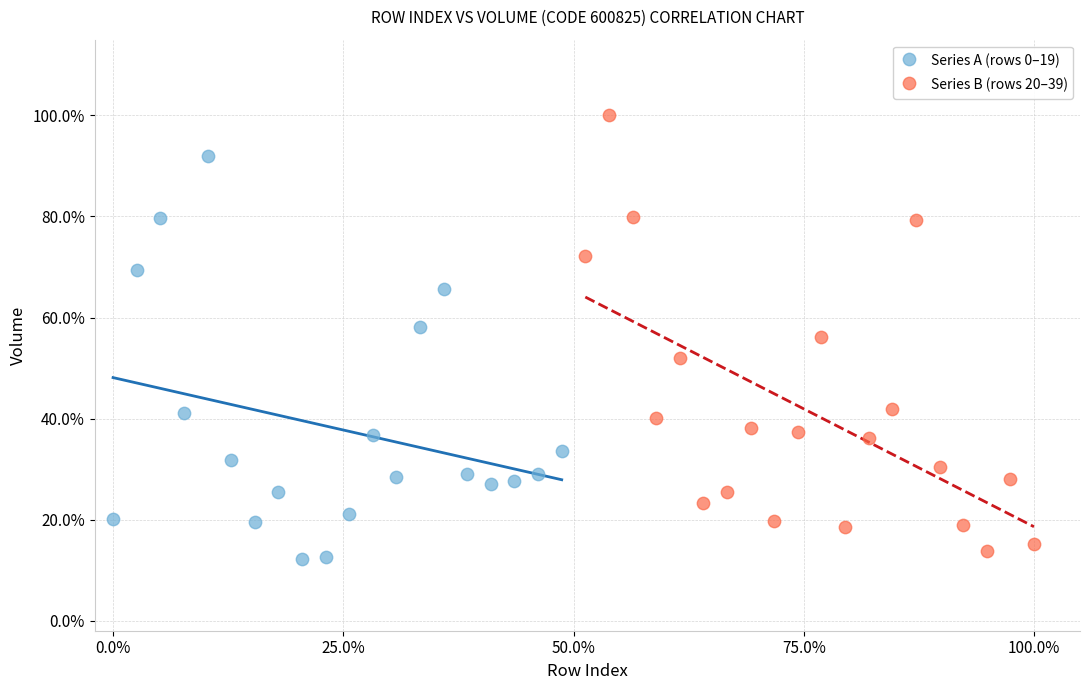

Which series reaches the minimum Y coordinate?

Series A (rows 0–19)